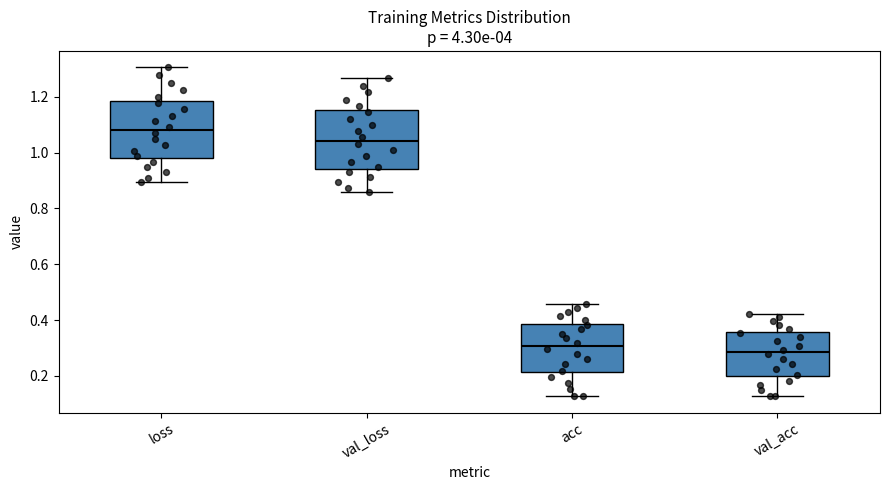

Reading left to right, read every box against the y-axis: the position of its median line, the range the box covers, and the ends of its whiskers. The values are not printed on the chart, so give them approximately, as read against the axis.

loss: median 1.08, box 0.98 to 1.18, whiskers 0.90 to 1.30
val_loss: median 1.04, box 0.94 to 1.16, whiskers 0.86 to 1.26
acc: median 0.30, box 0.22 to 0.38, whiskers 0.12 to 0.46
val_acc: median 0.28, box 0.20 to 0.36, whiskers 0.12 to 0.42